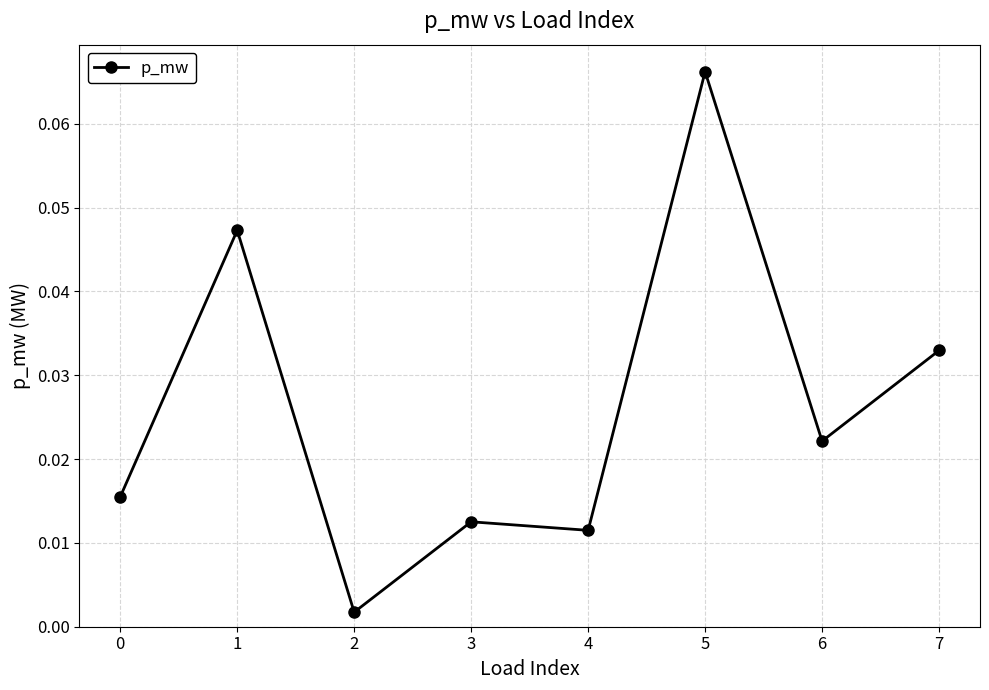

Which label corresponds to the smallest value in the chart?

2